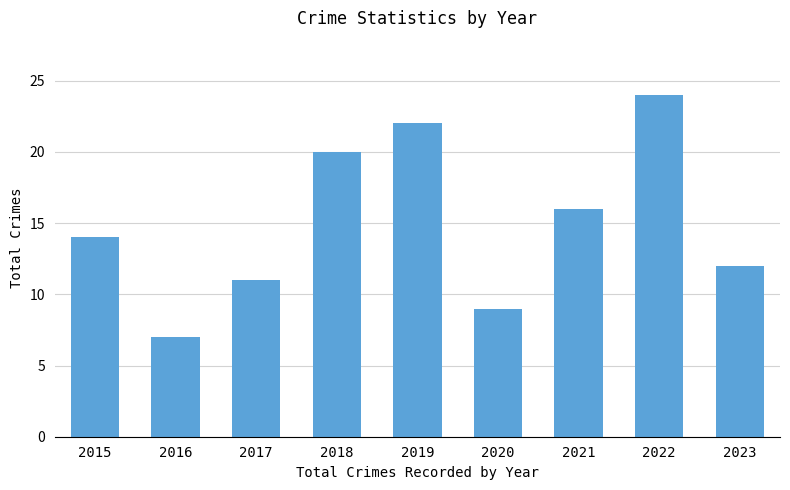

Does the chart contain any negative values?

No